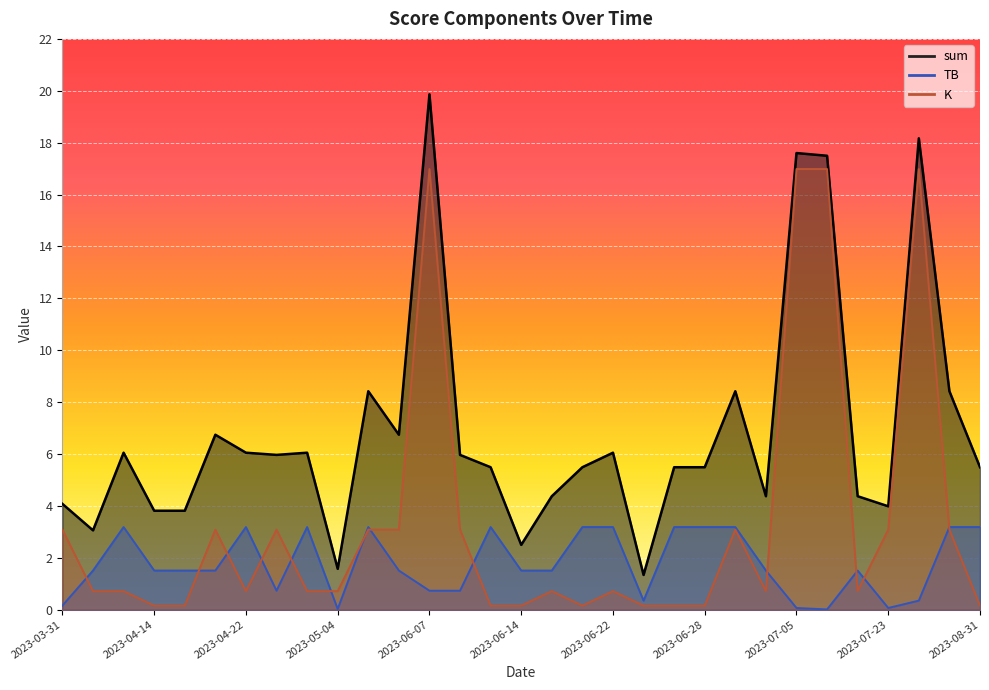

What is the highest value of the K series?

17.0